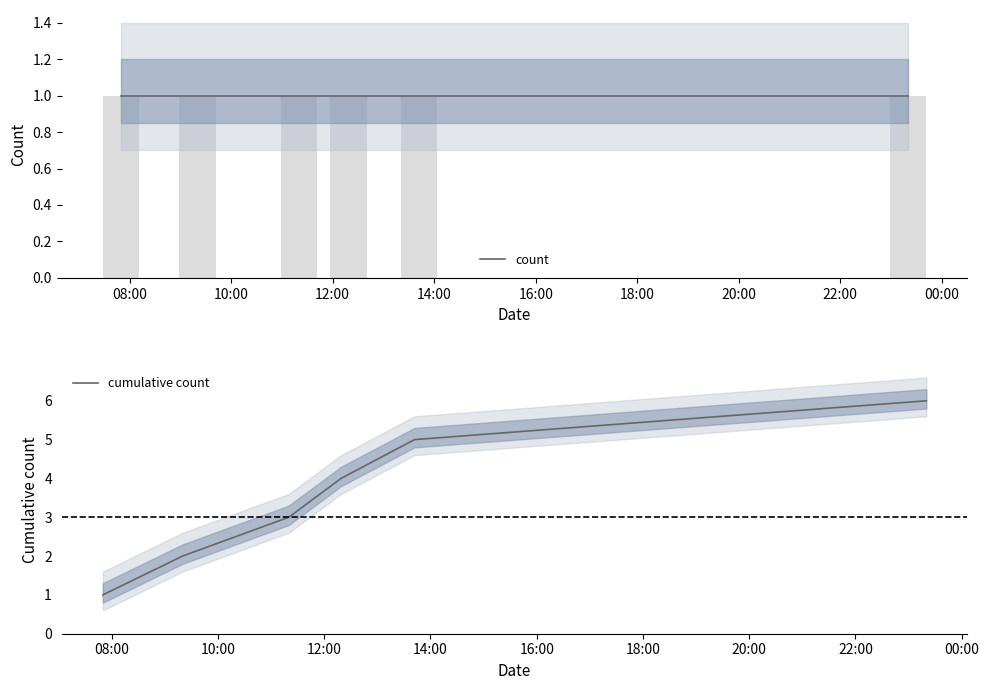

What is the highest value of the cumulative count series?

6